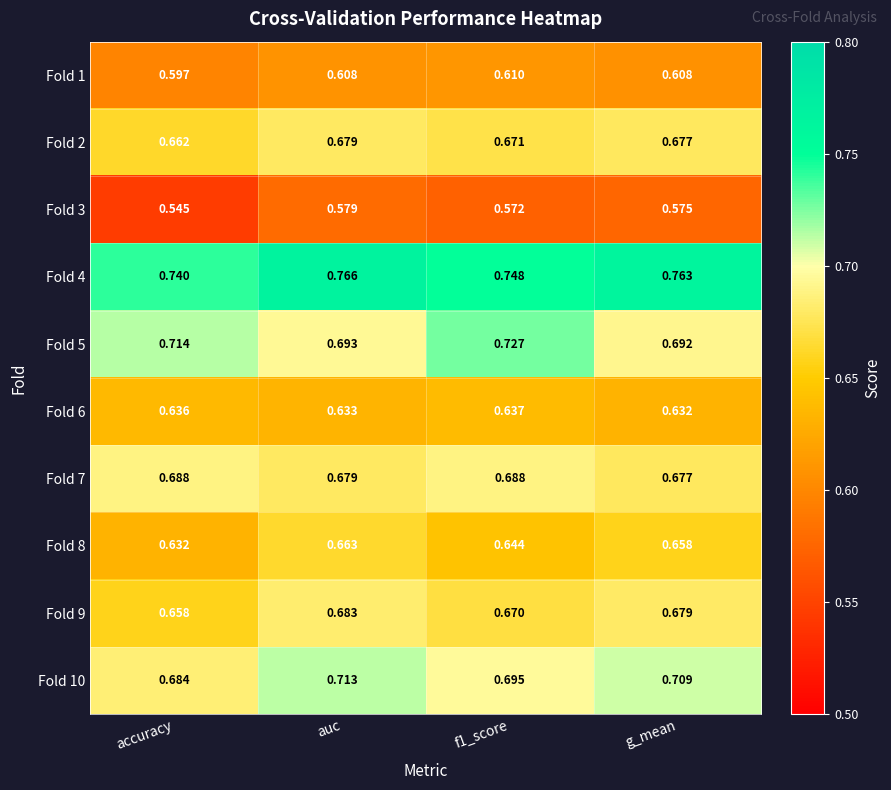

Where is Fold 5 nearest to the value 0?

g_mean